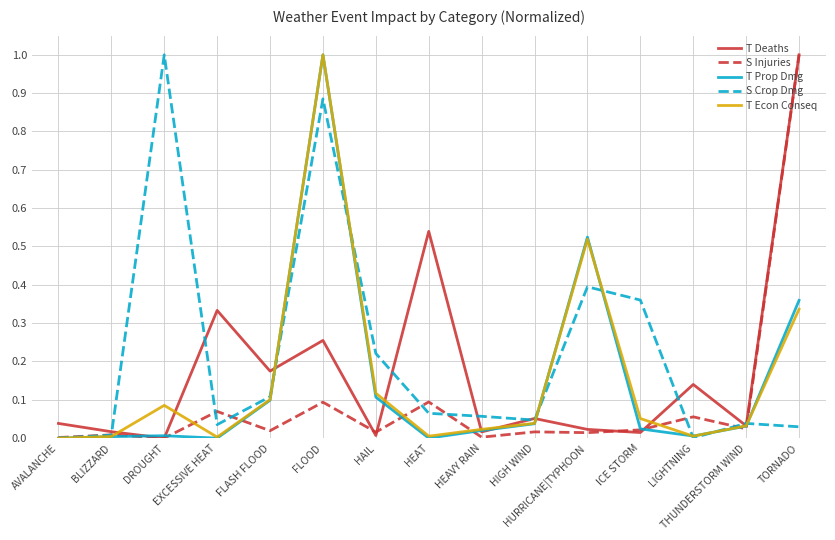

Which category has the highest value in the S Injuries series?

TORNADO